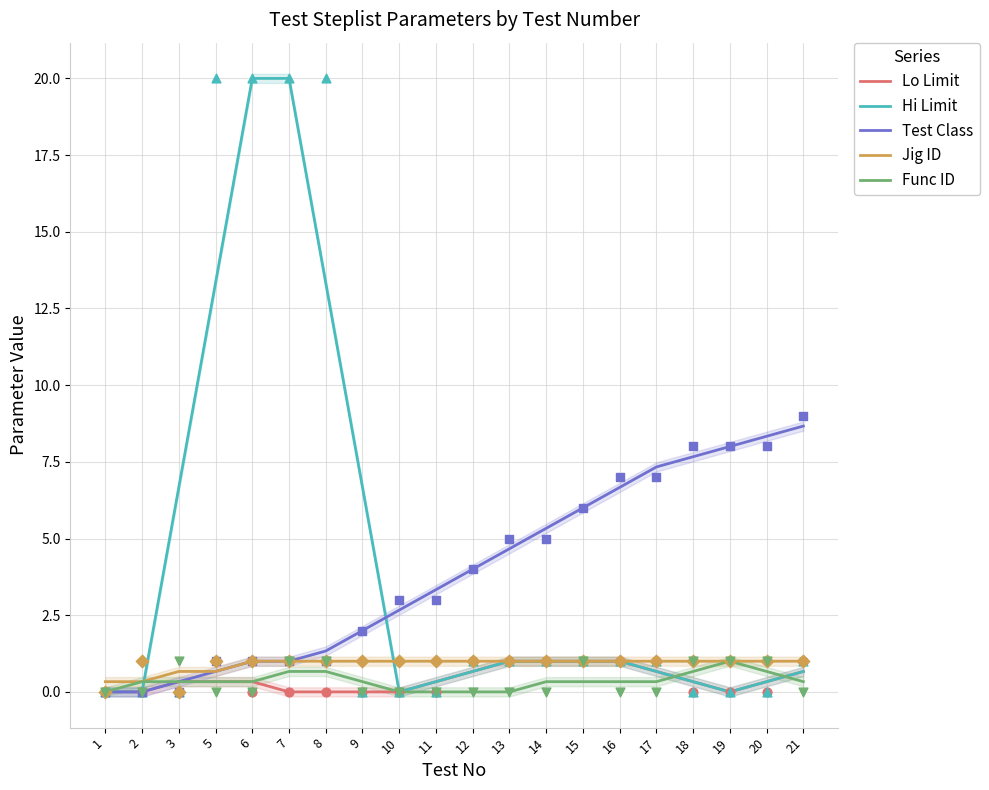

Is the value of Jig ID at 5 greater than the value of Func ID at 2?

Yes